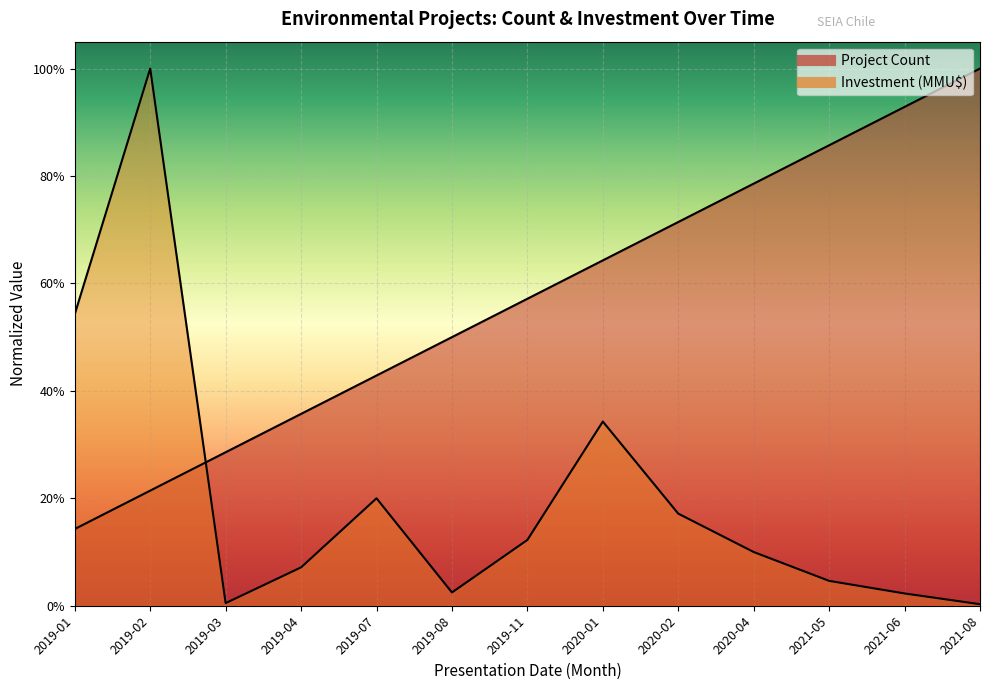

Which series changed the most between 2019-01 and 2020-02?

Project Count